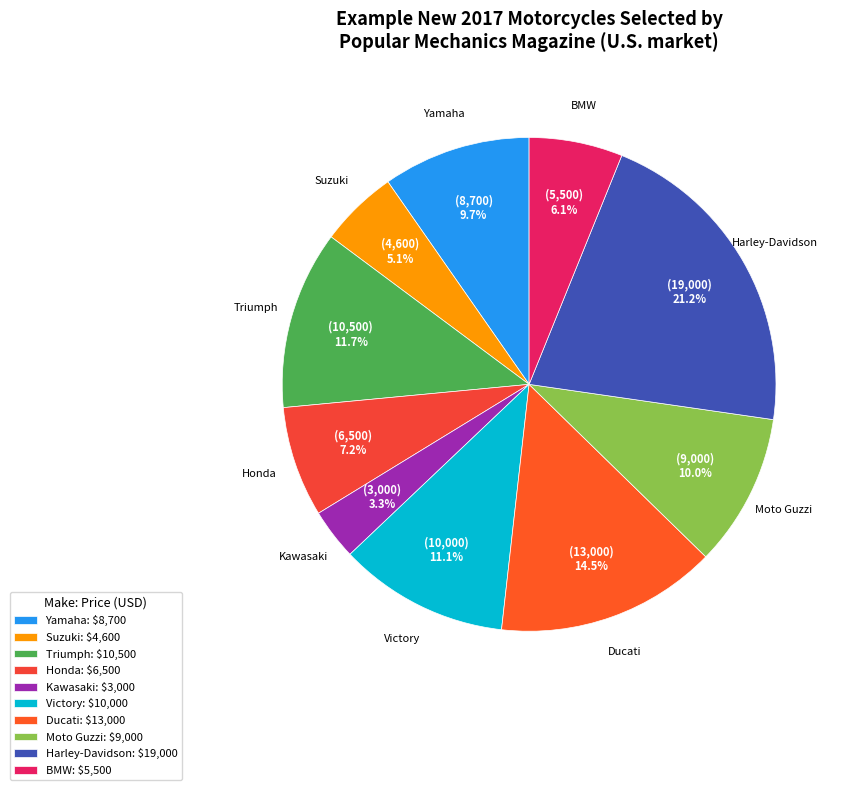

What is the ratio of the value at Harley-Davidson to the value at Ducati?

1.5